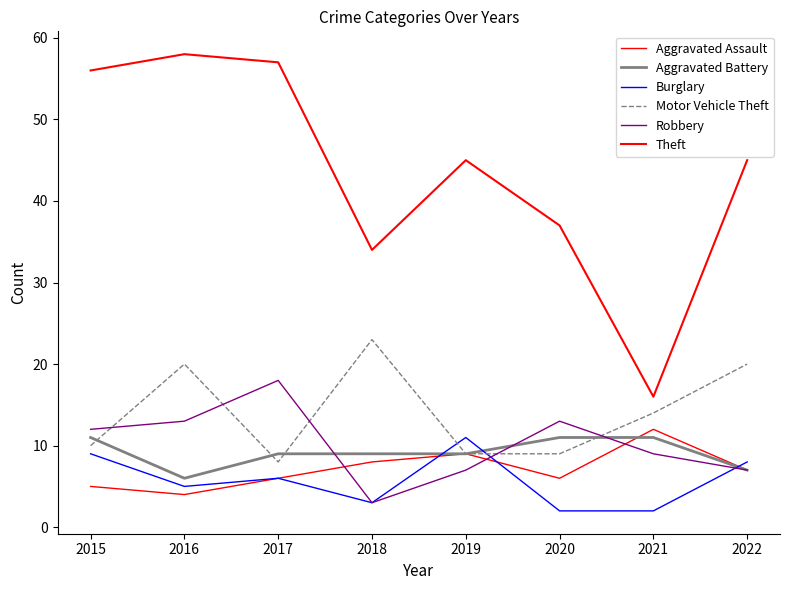

Does the chart display data point markers on the line(s)?

No